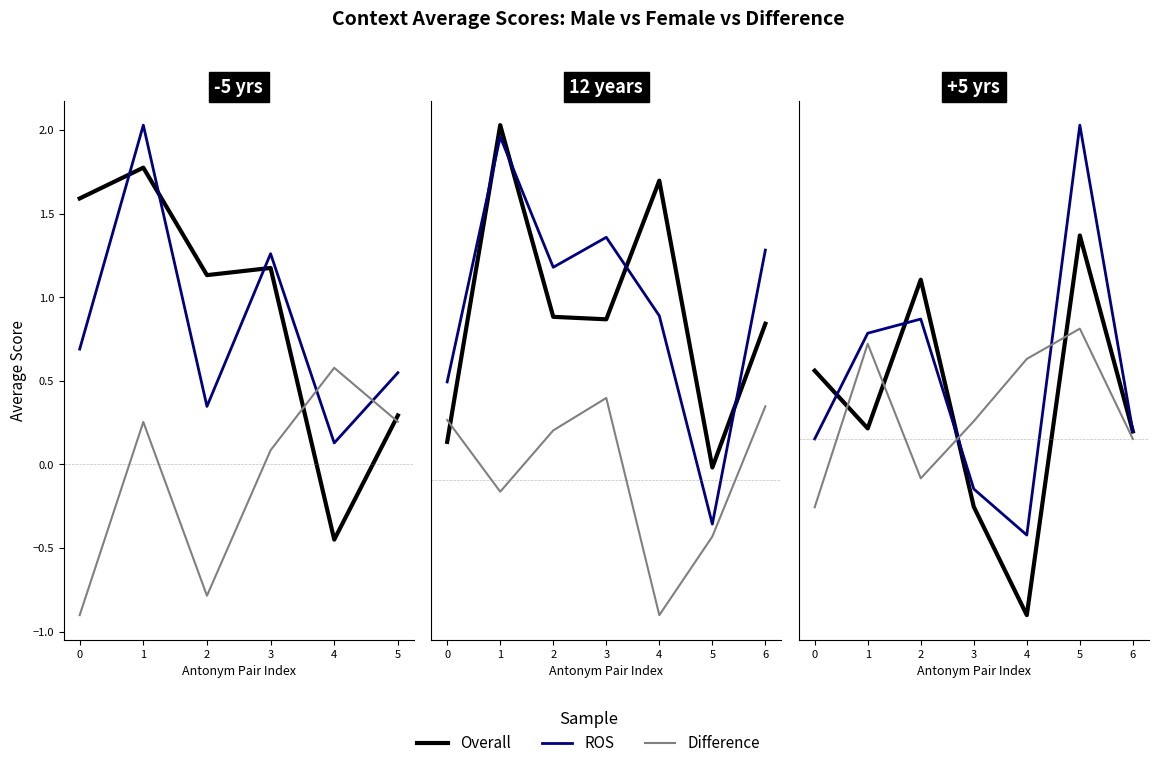

What is the difference between the second highest and minimum values in the context_average_male series?

1.3